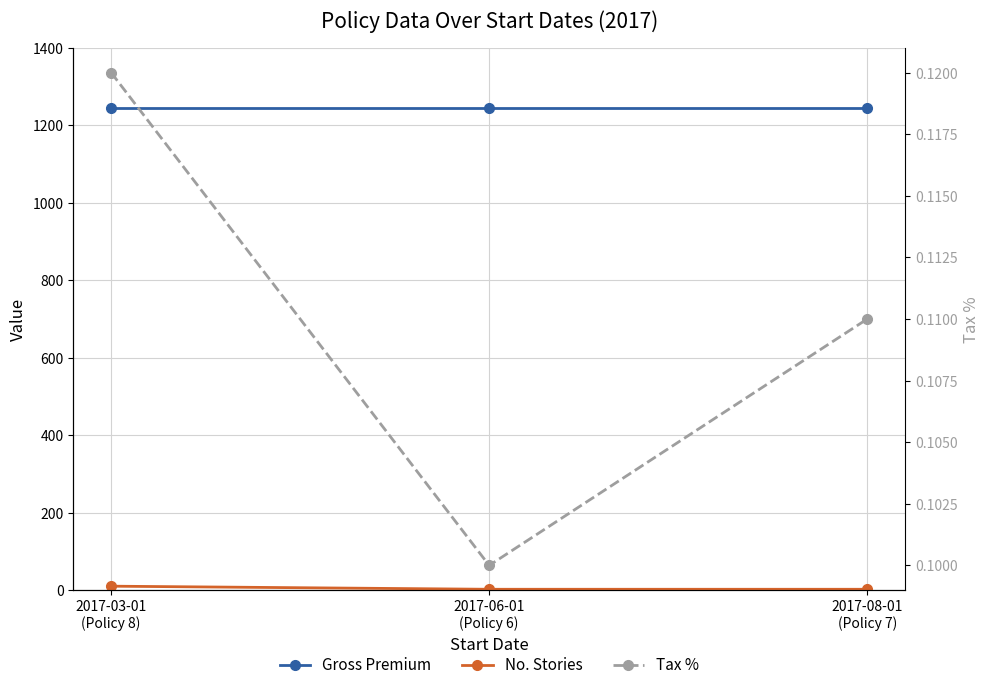

At how many categories does at least one series exceed 405?

3